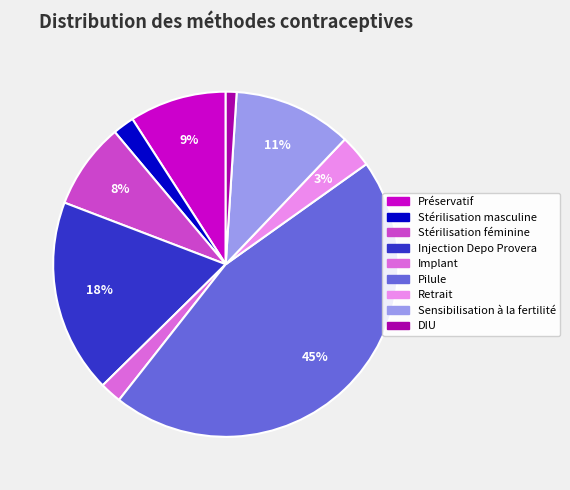

Is there a majority slice in this chart?

No